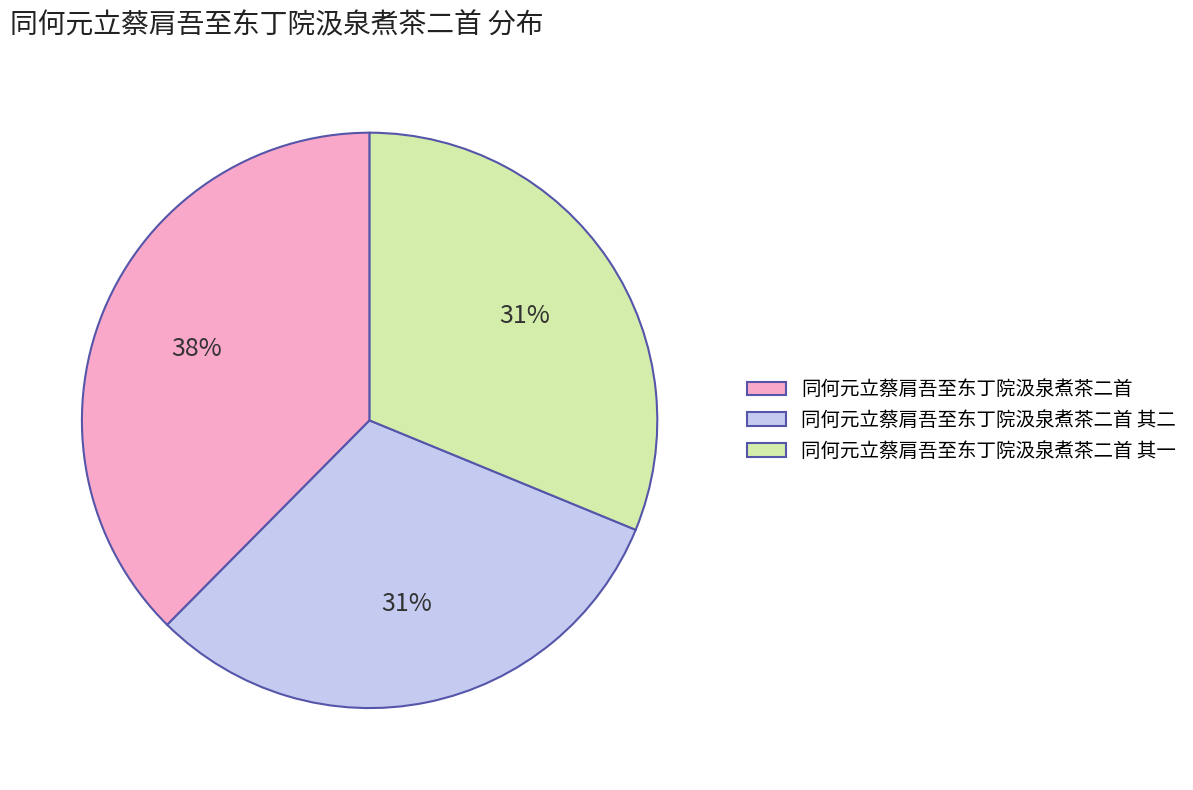

Between 同何元立蔡肩吾至东丁院汲泉煮茶二首 and 同何元立蔡肩吾至东丁院汲泉煮茶二首 其二, which is larger?

同何元立蔡肩吾至东丁院汲泉煮茶二首